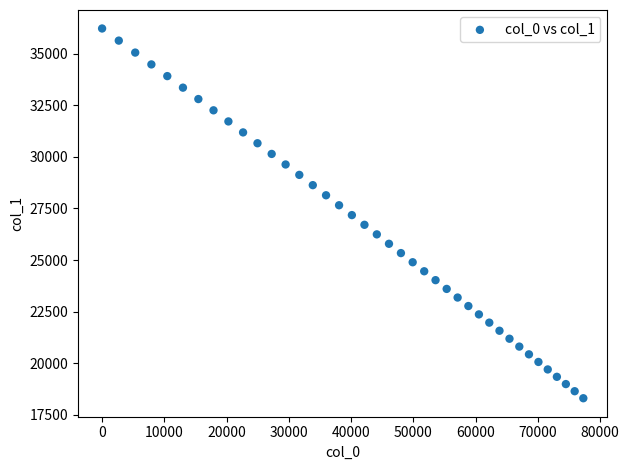

What is the range of X values (max minus min)?

77293.7